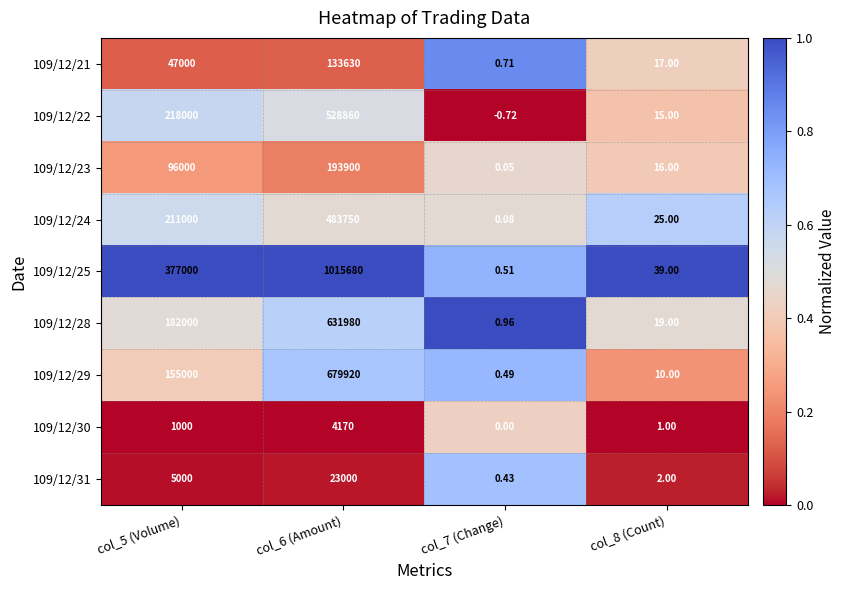

Is the value of 109/12/29 at col_7 (Change) greater than the value of 109/12/25 at col_6 (Amount)?

No